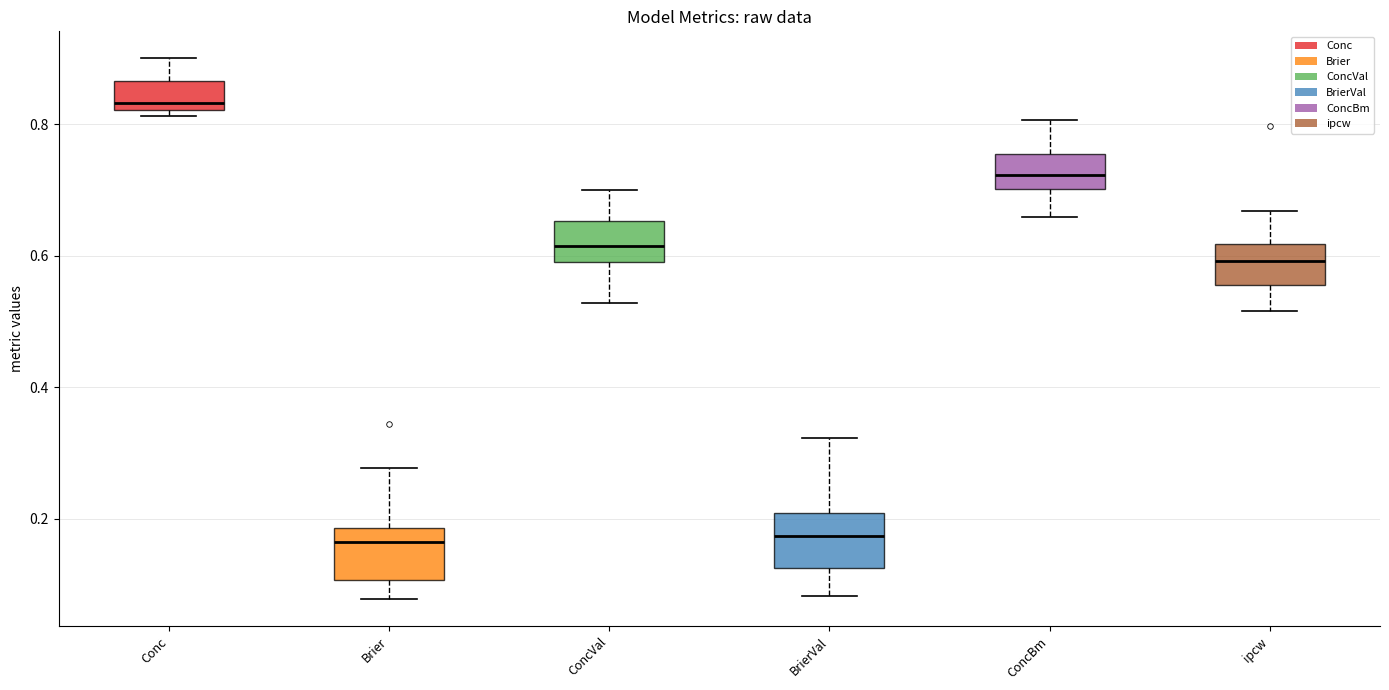

Reading left to right, transcribe this box plot: for each box, give where its median line is, the range the box spans, and where its two whiskers end, as read against the y-axis. The values are not printed on the chart, so give them approximately, as read against the axis.

Conc: median 0.84, box 0.82 to 0.86, whiskers 0.82 (just below the box's lower edge) to 0.90
Brier: median 0.16, box 0.10 to 0.18, whiskers 0.08 to 0.28
ConcVal: median 0.62, box 0.60 to 0.66, whiskers 0.52 to 0.70
BrierVal: median 0.18, box 0.12 to 0.20, whiskers 0.08 to 0.32
ConcBm: median 0.72, box 0.70 to 0.76, whiskers 0.66 to 0.80
ipcw: median 0.60, box 0.56 to 0.62, whiskers 0.52 to 0.66